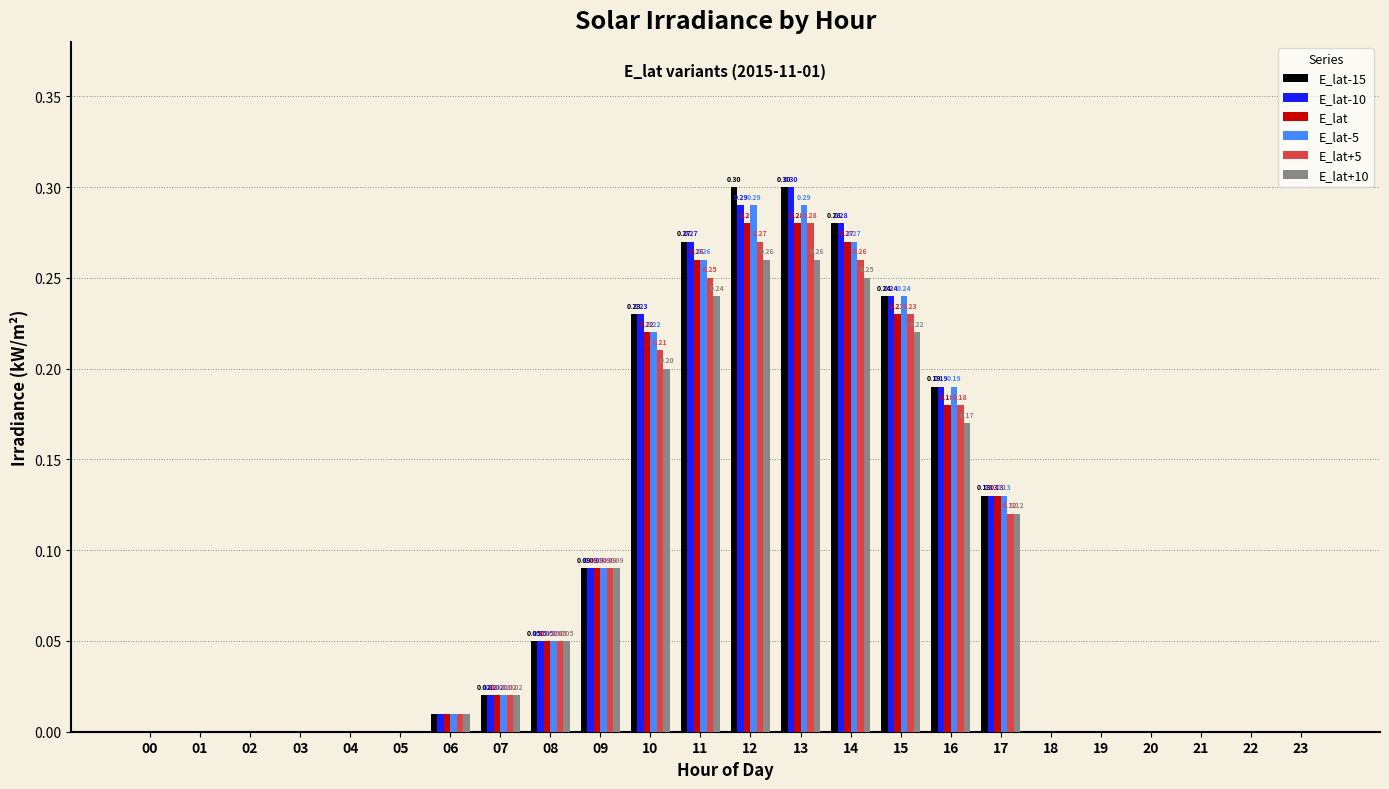

Is the value of E_lat+5 at 11 greater than the value of E_lat at 23?

Yes